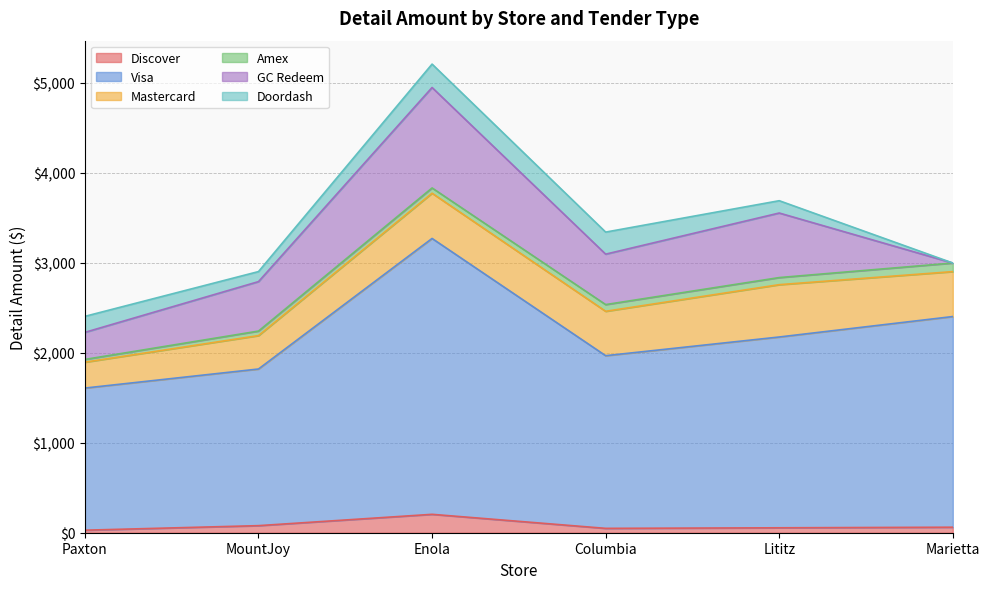

At which category is the sum across all series the highest?

Enola